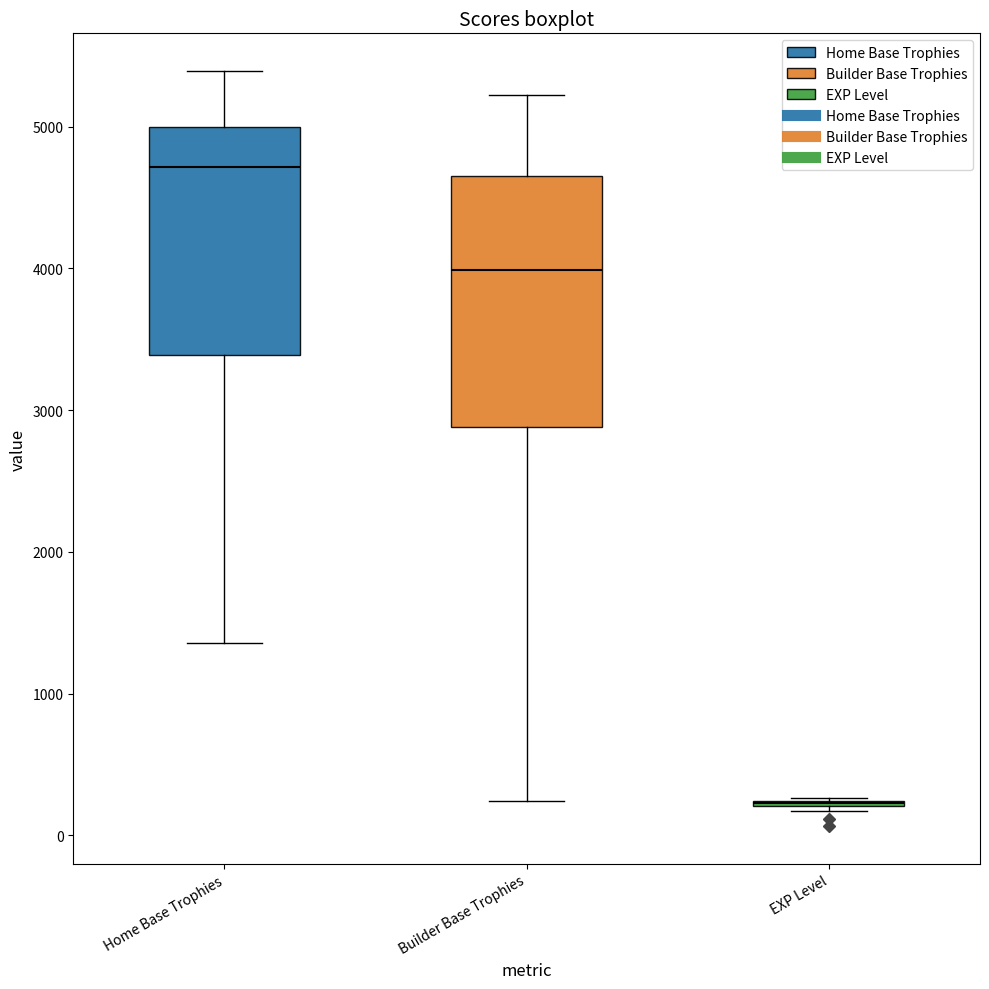

Where does the lower whisker of the box for Home Base Trophies end on the y-axis? The values are not printed on the chart, so give them approximately, as read against the axis.

1400